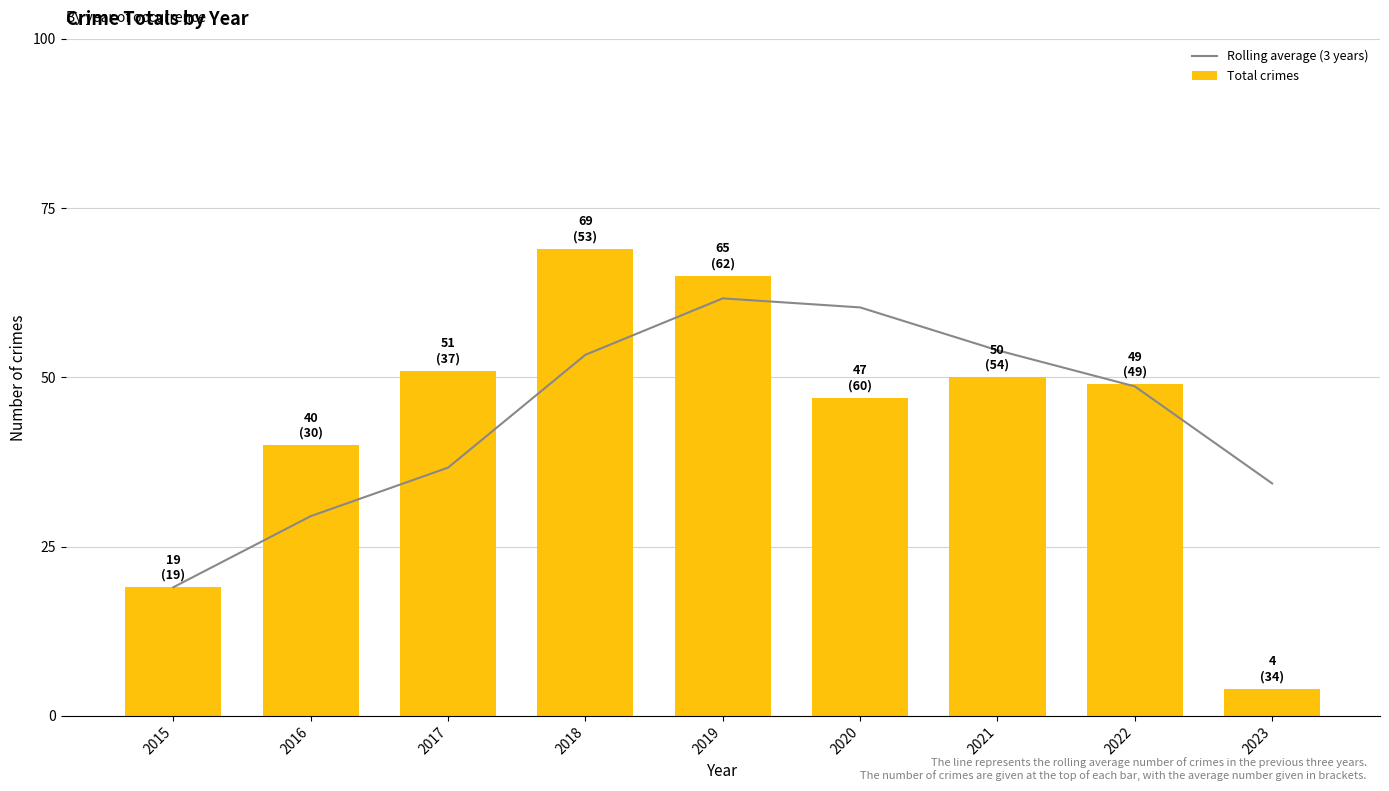

Reading left to right, what are all the values shown in this chart?

Rolling average (3 years): 2015=19.0	2016=29.5	2017=36.7	2018=53.3	2019=61.7	2020=60.3	2021=54.0	2022=48.7	2023=34.3
Total crimes: 2015=19.0	2016=40.0	2017=51.0	2018=69.0	2019=65.0	2020=47.0	2021=50.0	2022=49.0	2023=4.0